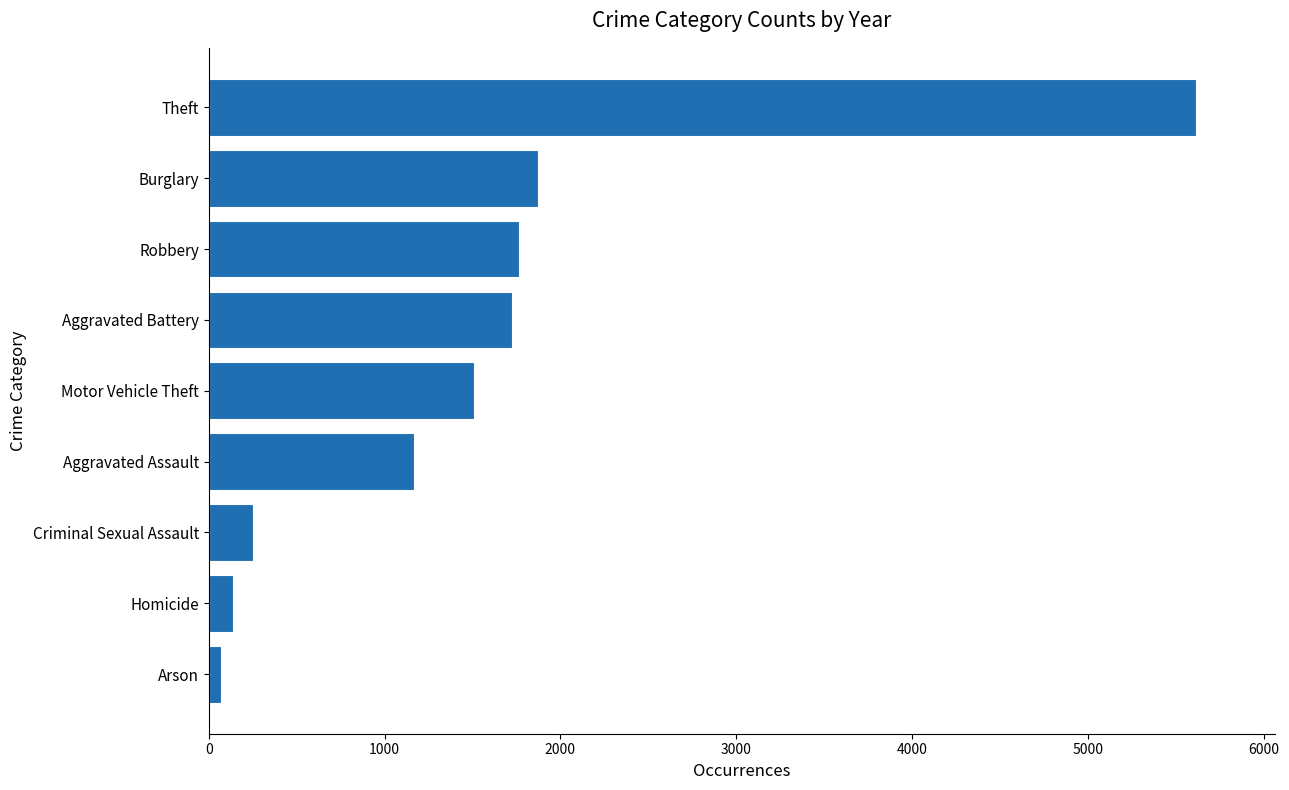

Which has a higher value, Criminal Sexual Assault or Theft?

Theft